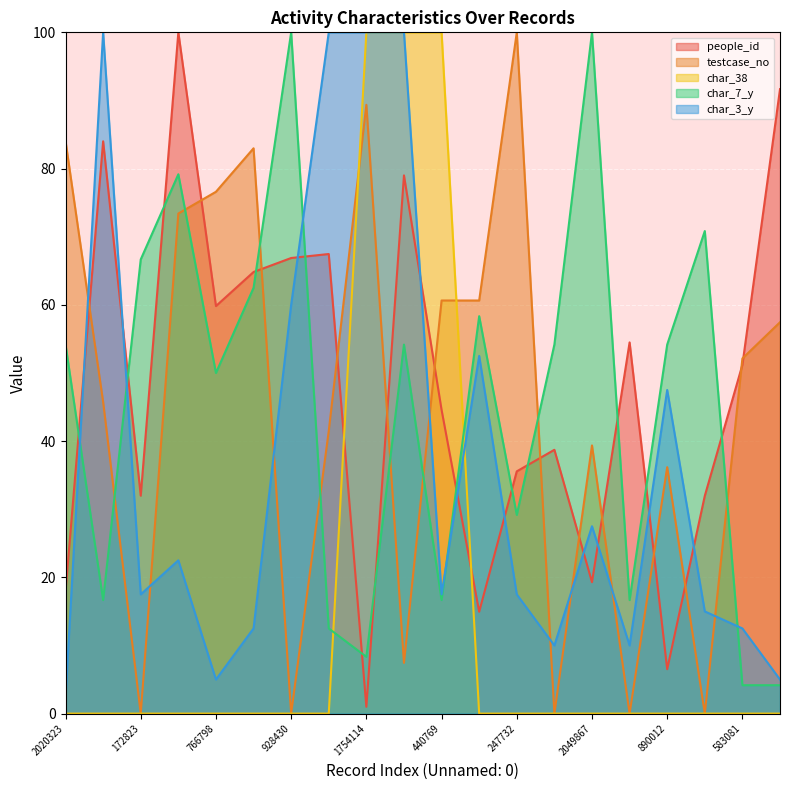

What is the label of the 16th point from the right?

766798